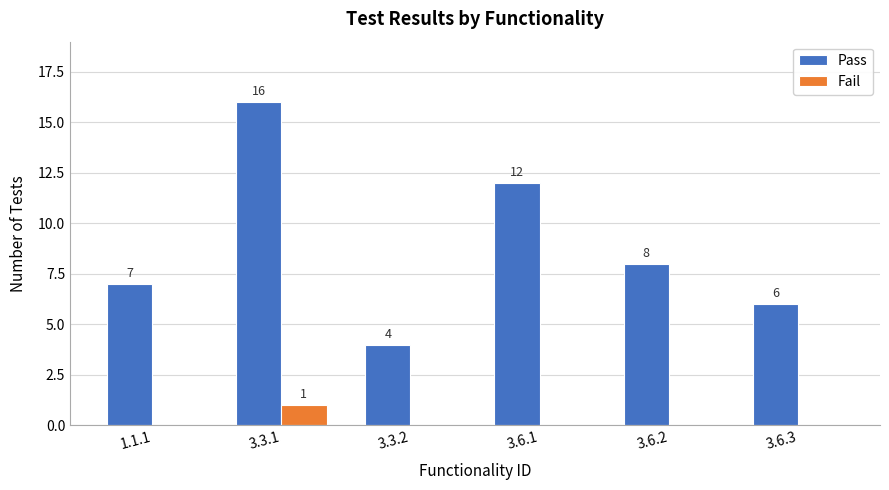

Which category has the highest value across all series?

3.3.1